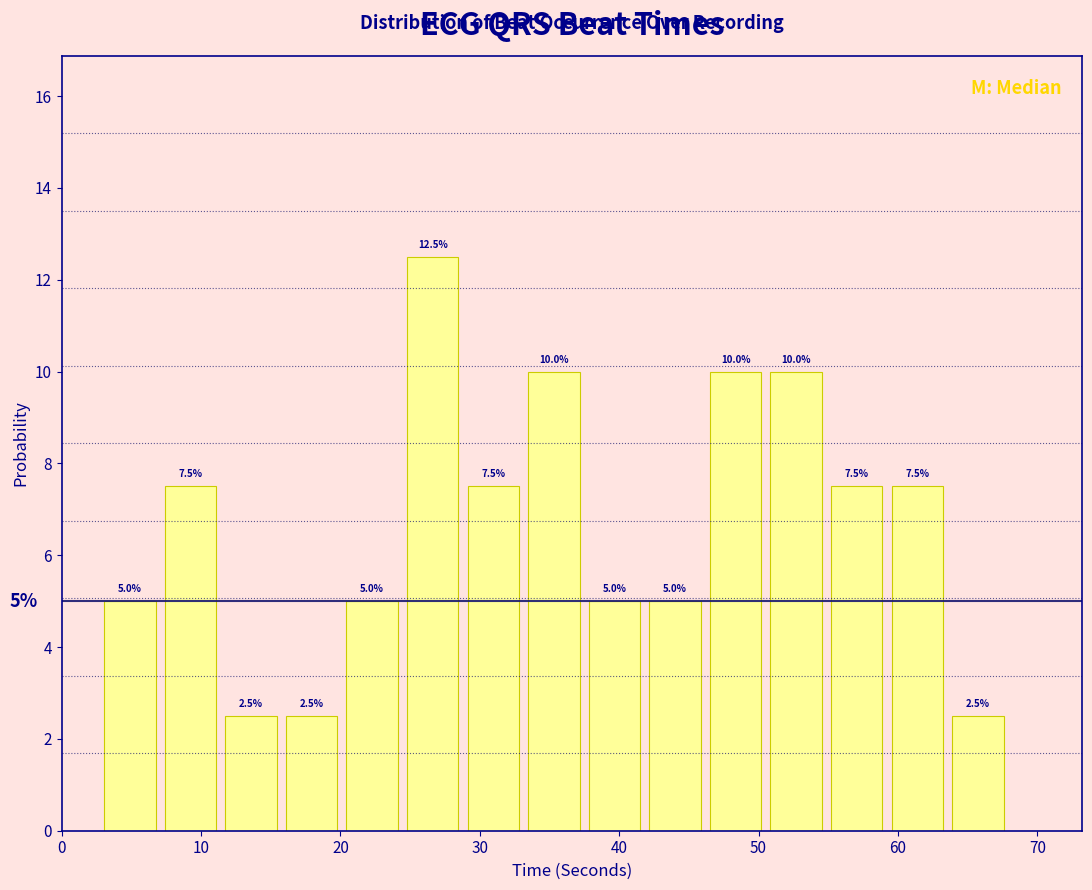

Reading left to right, list every bar in this chart as the range it spans on the x-axis followed by its height. The bar edges are not printed on the chart, so give them approximately, as read against the axis.

3 to 7: 5.0
7 to 12: 7.5
12 to 16: 2.5
16 to 20: 2.5
20 to 25: 5.0
25 to 29: 12.5
29 to 33: 7.5
33 to 38: 10.0
38 to 42: 5.0
42 to 47: 5.0
47 to 51: 10.0
51 to 55: 10.0
55 to 60: 7.5
60 to 64: 7.5
64 to 68: 2.5